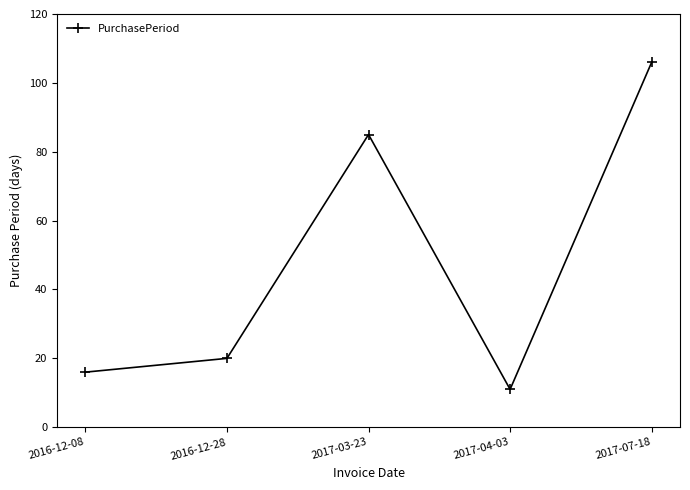

At which category does the chart reach its minimum across all series?

2017-04-03